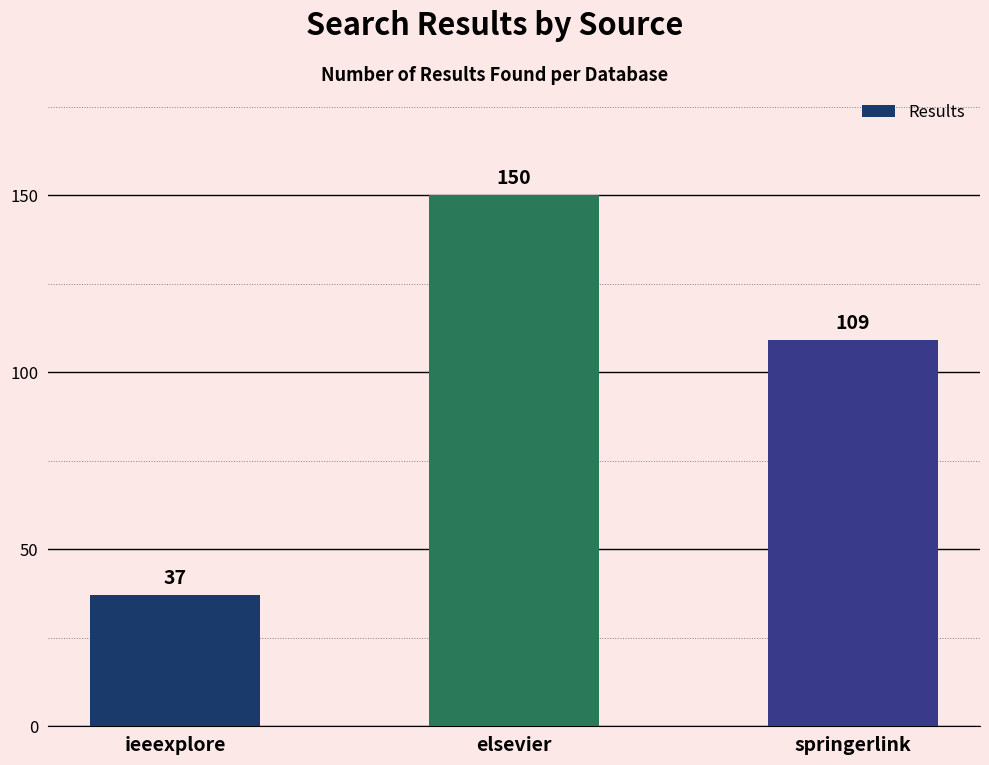

What is the value of the 3rd bar from the left?

109